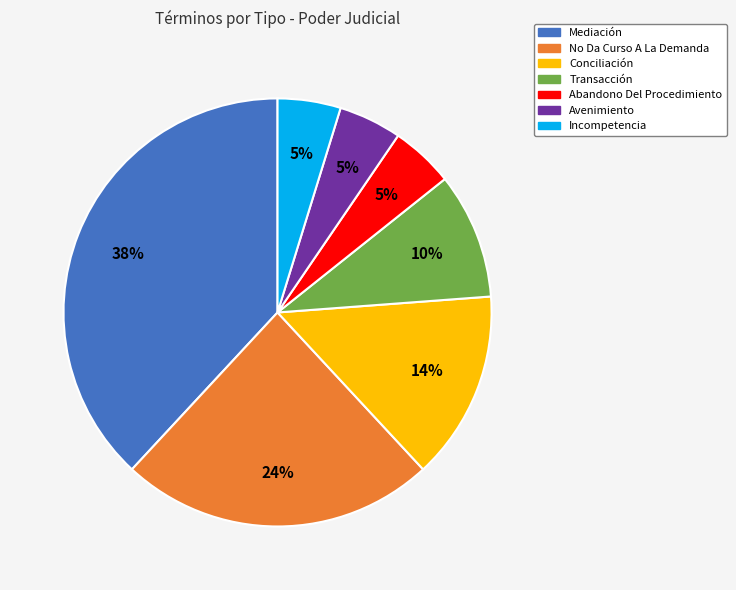

To the nearest percent, what is the average slice percentage?

14%